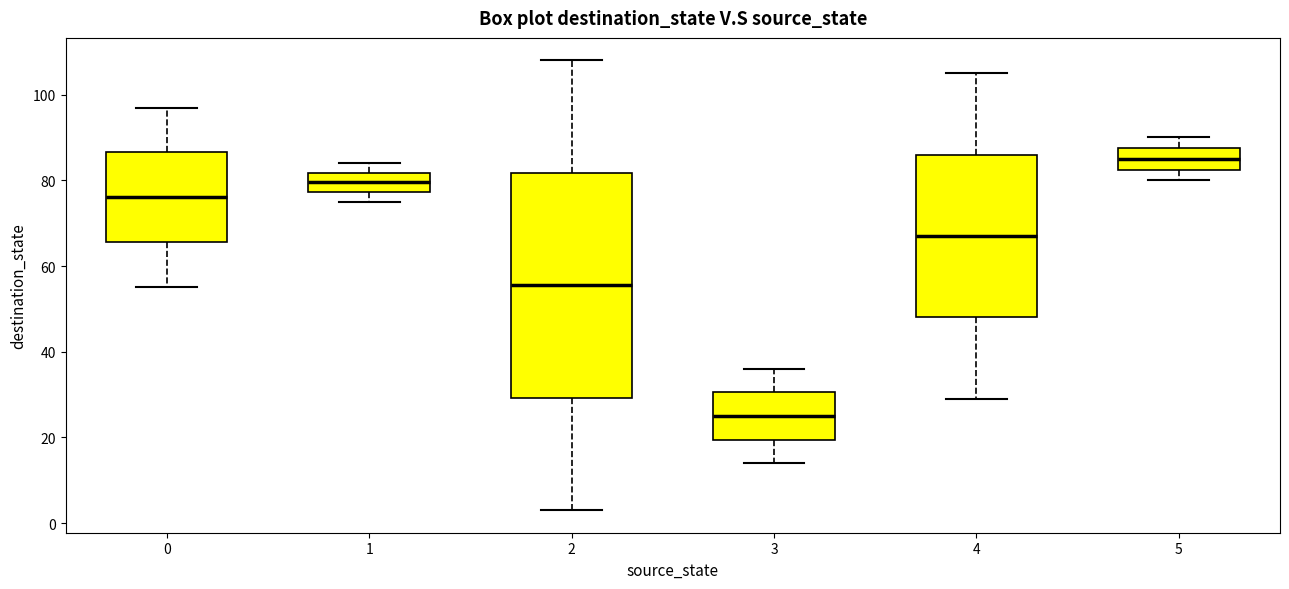

Which box is the tallest, from its lower edge to its upper edge?

2